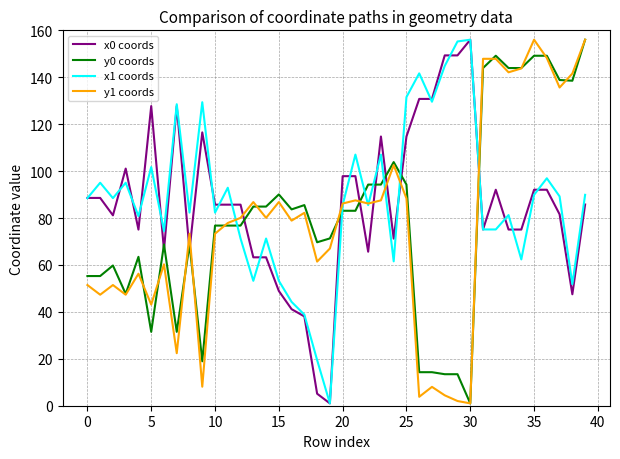

True or false: y0 coords and x0 coords cross at least once.

True